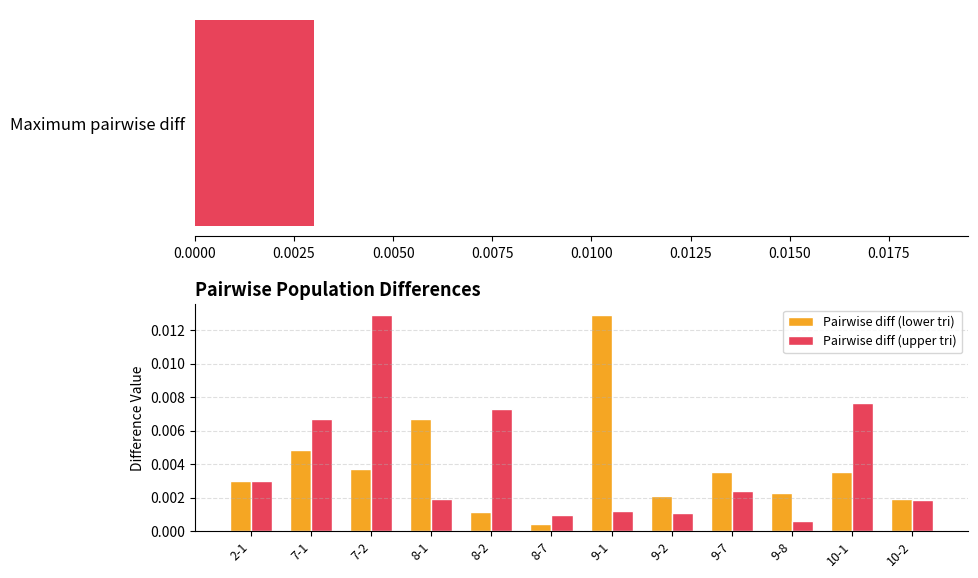

How many groups of bars are there?

12